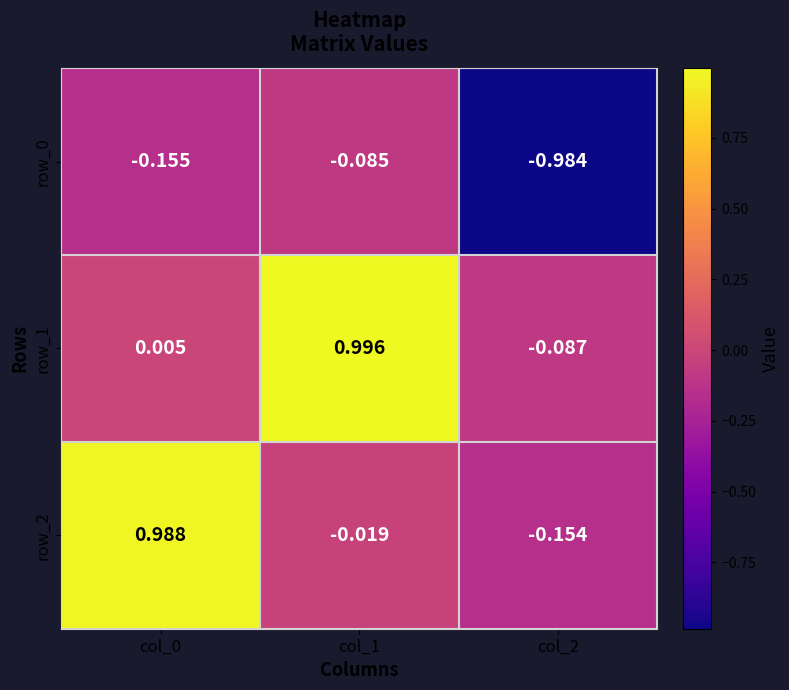

How many data points does each series have?

3